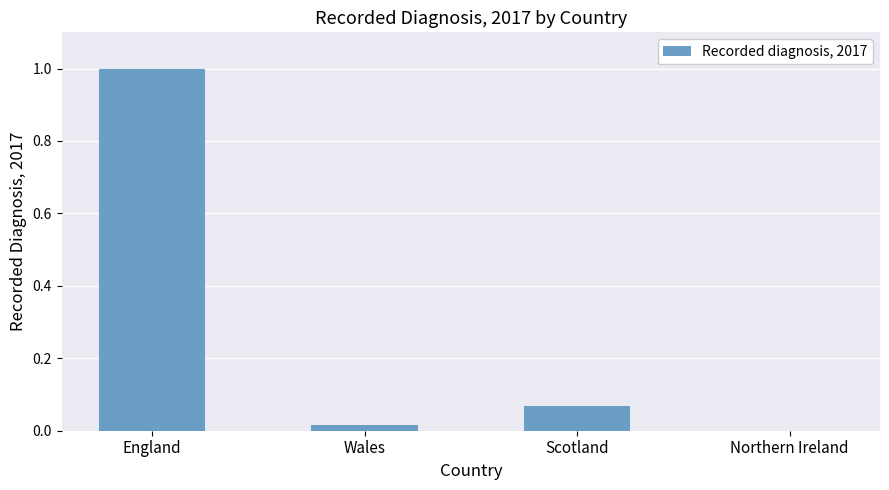

What is the change in value from England to Wales?

-1.0